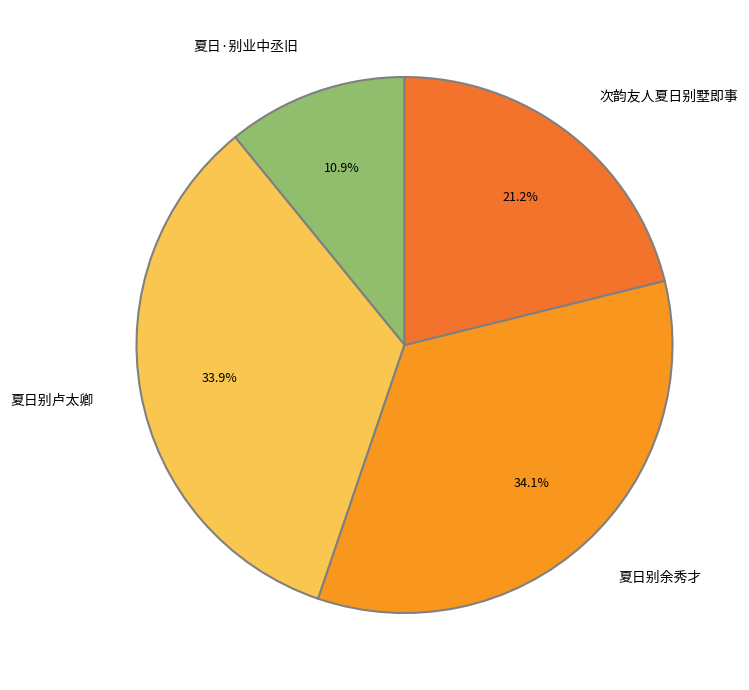

To the nearest percent, what is the difference between the 夏日别卢太卿 and 夏日·别业中丞旧 slice percentages?

23%